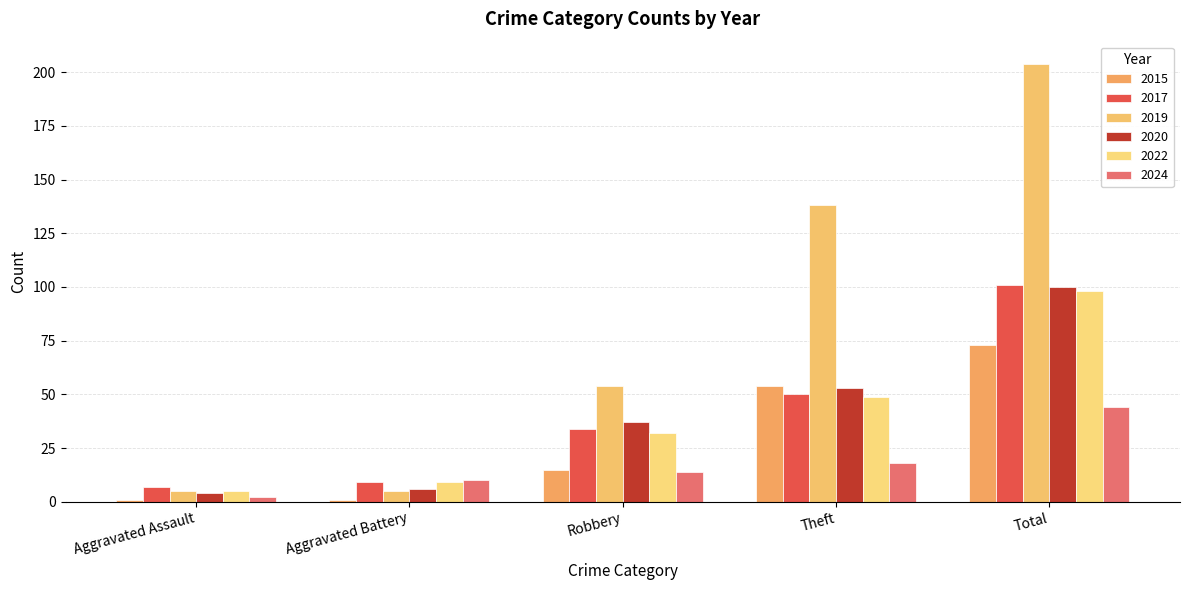

Which series has the largest range (max minus min)?

2019